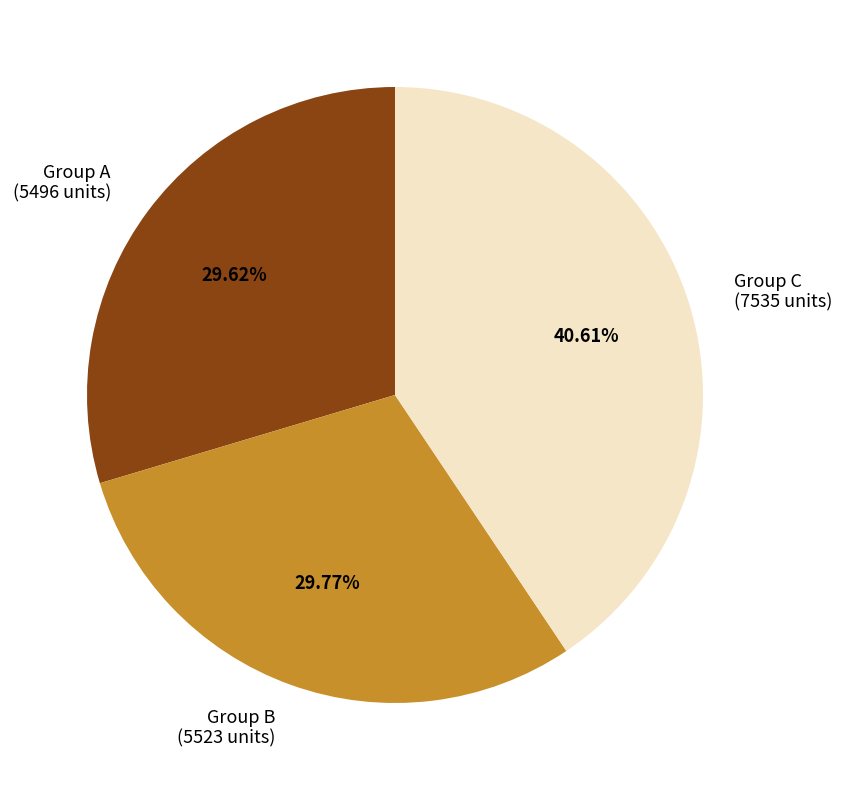

Do Group C (7535 units) and Group B (5523 units) together represent more than half of the pie?

Yes